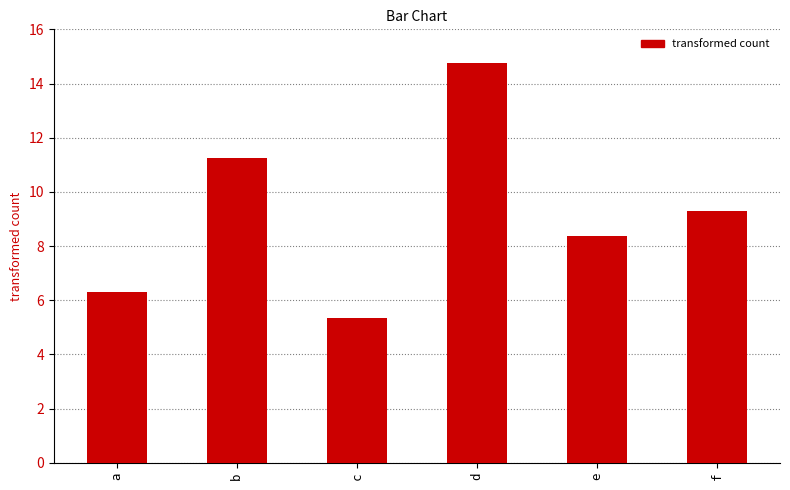

Read the value at b.

11.2